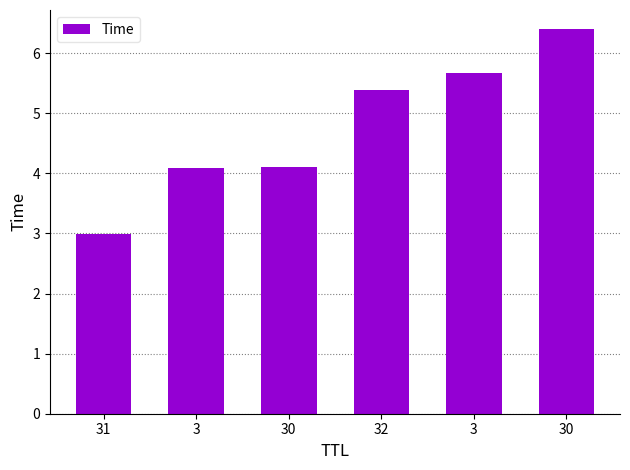

List the labels in order of value, smallest first.

31, 3, 30, 32, 3, 30